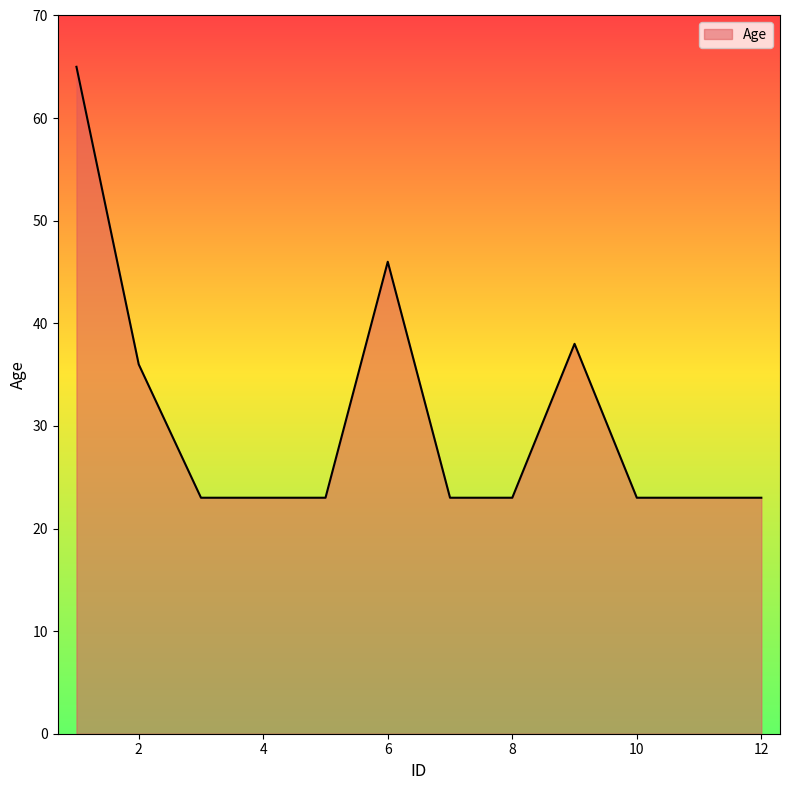

What is the difference between the maximum and minimum values?

42